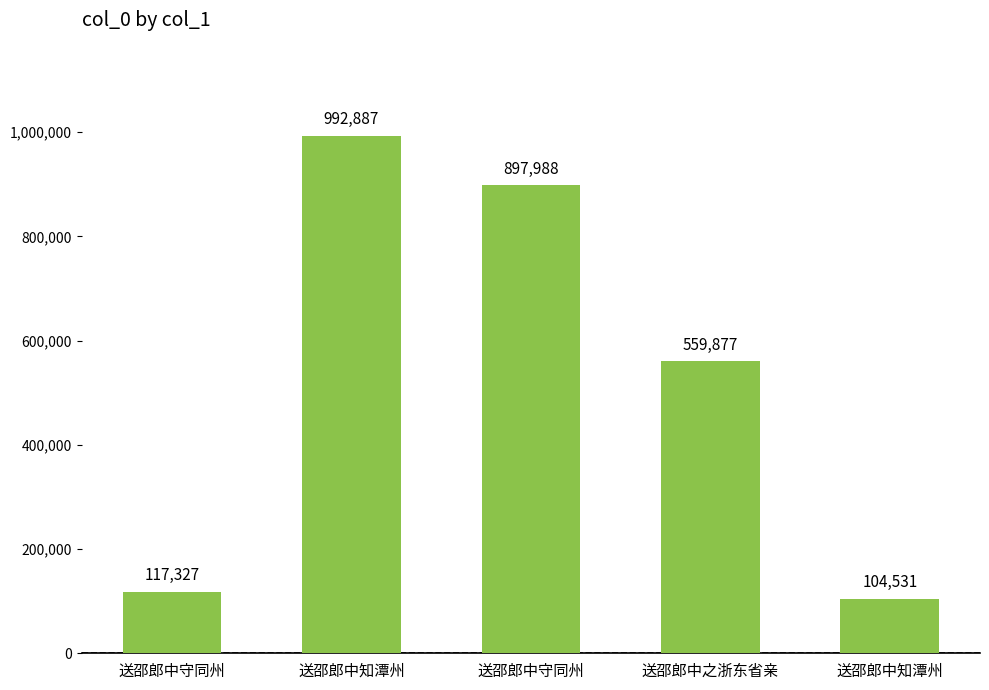

How many bars are there in total?

5